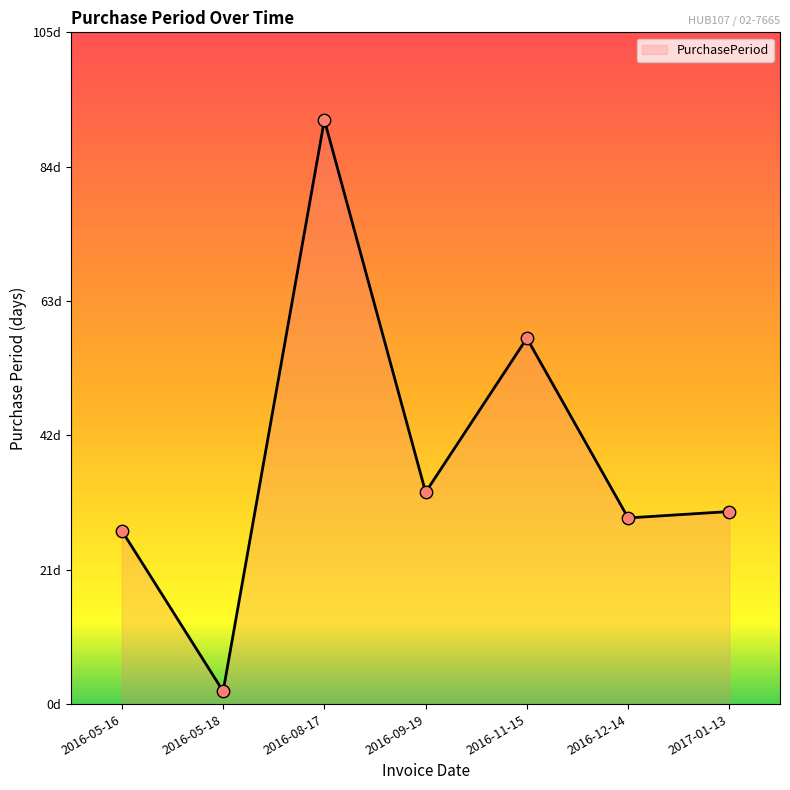

What is the change in value from 2016-12-14 to 2017-01-13?

+1